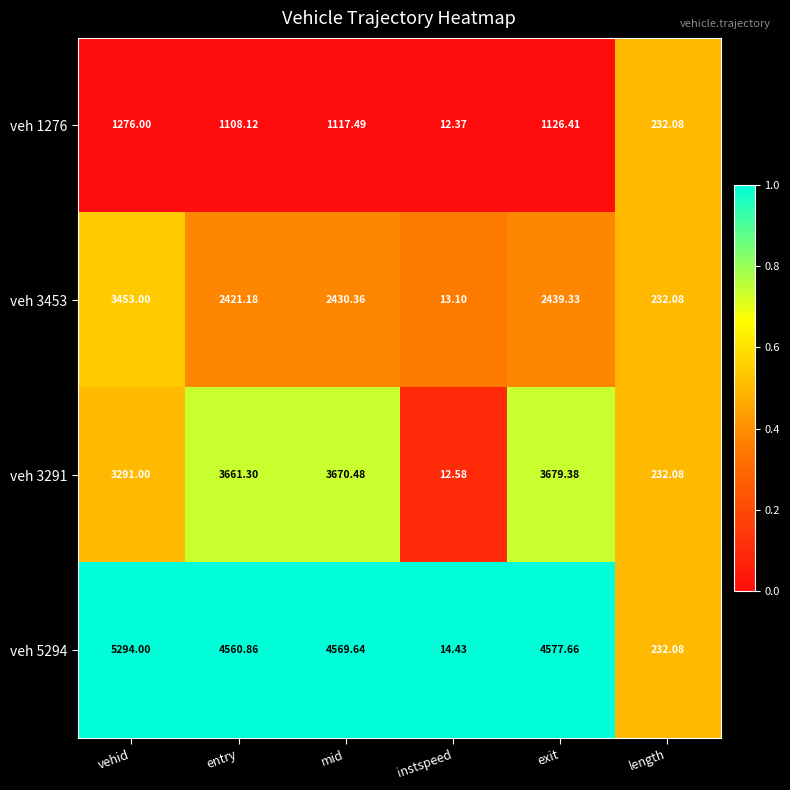

How many series are shown in this chart?

4